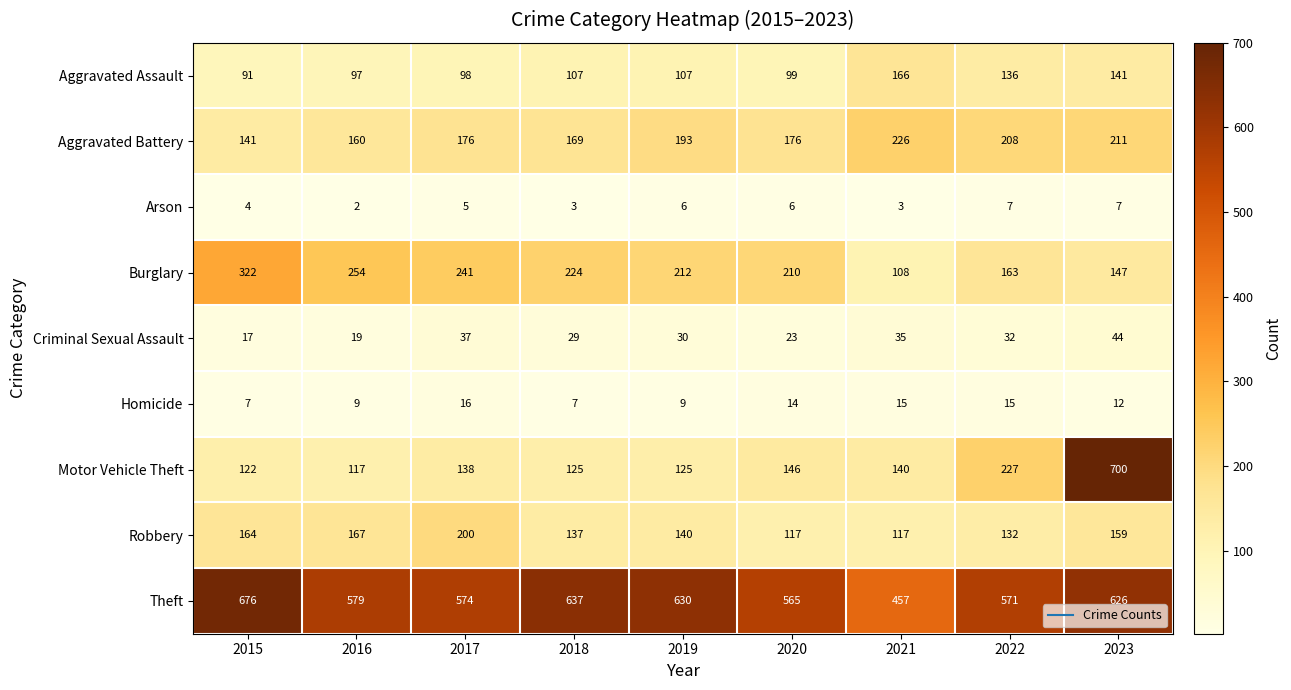

How many data points does each series have?

9